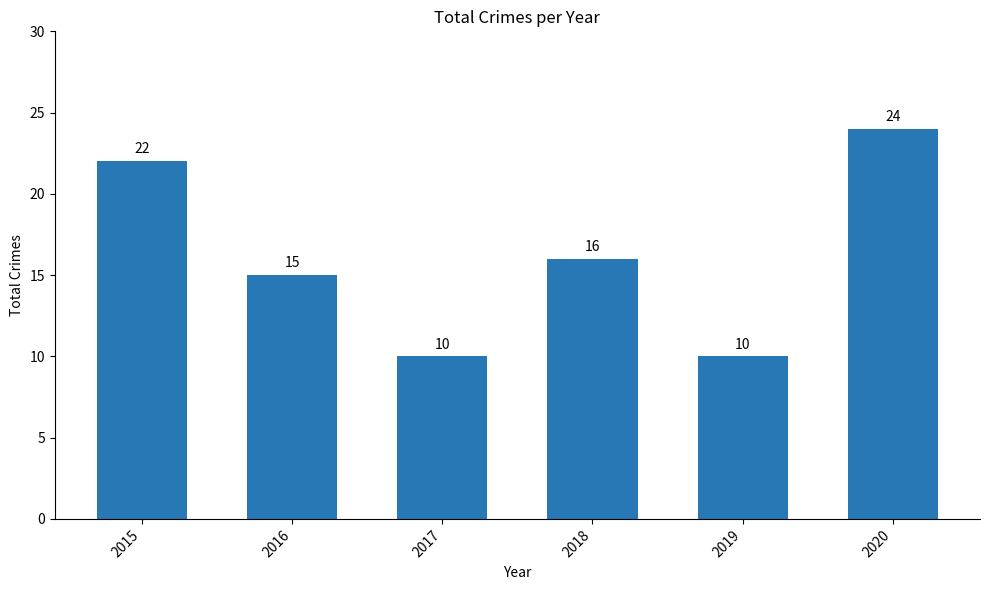

What is the difference between the second highest and second lowest values?

12